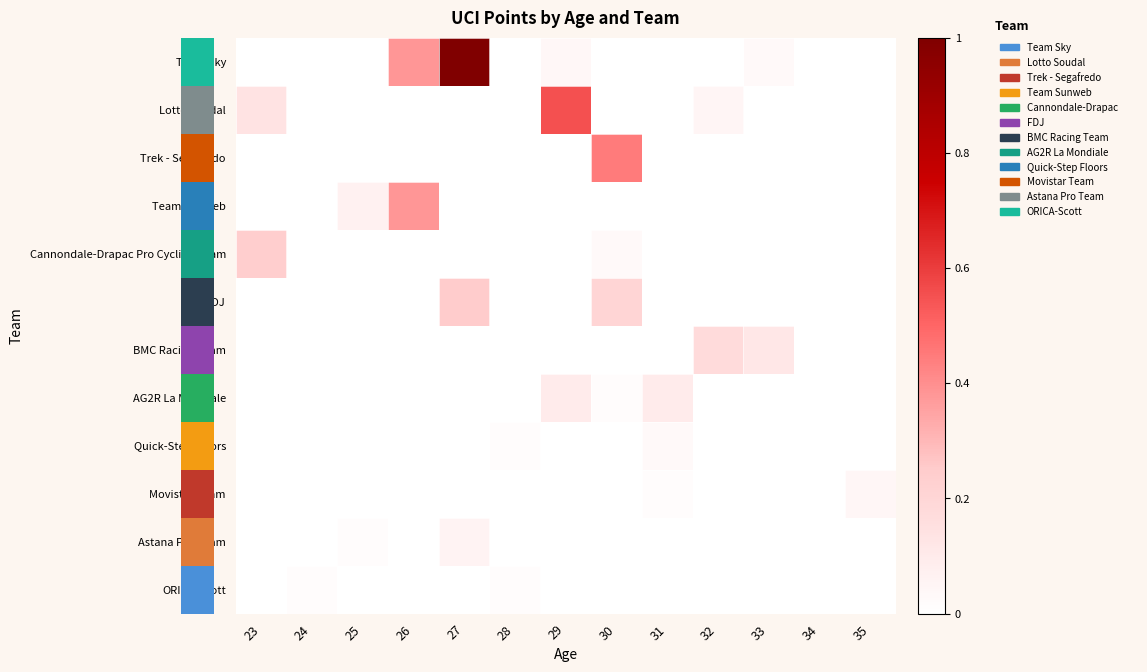

Reading right to left, what are all the values shown in this chart?

Team Sky: 35=0.0	34=0.0	33=0.0	32=0.0	31=0.0	30=0.0	29=0.0	28=0.0	27=1.0	26=0.4	25=0.0	24=0.0	23=0.0
Lotto Soudal: 35=0.0	34=0.0	33=0.0	32=0.0	31=0.0	30=0.0	29=0.6	28=0.0	27=0.0	26=0.0	25=0.0	24=0.0	23=0.1
Trek - Segafredo: 35=0.0	34=0.0	33=0.0	32=0.0	31=0.0	30=0.4	29=0.0	28=0.0	27=0.0	26=0.0	25=0.0	24=0.0	23=0.0
Team Sunweb: 35=0.0	34=0.0	33=0.0	32=0.0	31=0.0	30=0.0	29=0.0	28=0.0	27=0.0	26=0.4	25=0.1	24=0.0	23=0.0
Cannondale-Drapac Pro Cycling Team: 35=0.0	34=0.0	33=0.0	32=0.0	31=0.0	30=0.0	29=0.0	28=0.0	27=0.0	26=0.0	25=0.0	24=0.0	23=0.2
FDJ: 35=0.0	34=0.0	33=0.0	32=0.0	31=0.0	30=0.2	29=0.0	28=0.0	27=0.2	26=0.0	25=0.0	24=0.0	23=0.0
BMC Racing Team: 35=0.0	34=0.0	33=0.1	32=0.2	31=0.0	30=0.0	29=0.0	28=0.0	27=0.0	26=0.0	25=0.0	24=0.0	23=0.0
AG2R La Mondiale: 35=0.0	34=0.0	33=0.0	32=0.0	31=0.1	30=0.0	29=0.1	28=0.0	27=0.0	26=0.0	25=0.0	24=0.0	23=0.0
Quick-Step Floors: 35=0.0	34=0.0	33=0.0	32=0.0	31=0.0	30=0.0	29=0.0	28=0.0	27=0.0	26=0.0	25=0.0	24=0.0	23=0.0
Movistar Team: 35=0.0	34=0.0	33=0.0	32=0.0	31=0.0	30=0.0	29=0.0	28=0.0	27=0.0	26=0.0	25=0.0	24=0.0	23=0.0
Astana Pro Team: 35=0.0	34=0.0	33=0.0	32=0.0	31=0.0	30=0.0	29=0.0	28=0.0	27=0.1	26=0.0	25=0.0	24=0.0	23=0.0
ORICA-Scott: 35=0.0	34=0.0	33=0.0	32=0.0	31=0.0	30=0.0	29=0.0	28=0.0	27=0.0	26=0.0	25=0.0	24=0.0	23=0.0